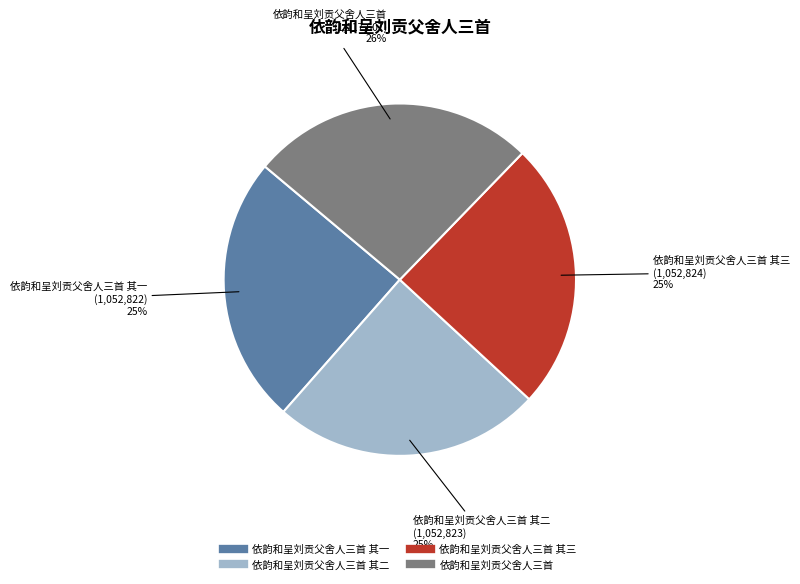

How many slices are in this pie chart?

4